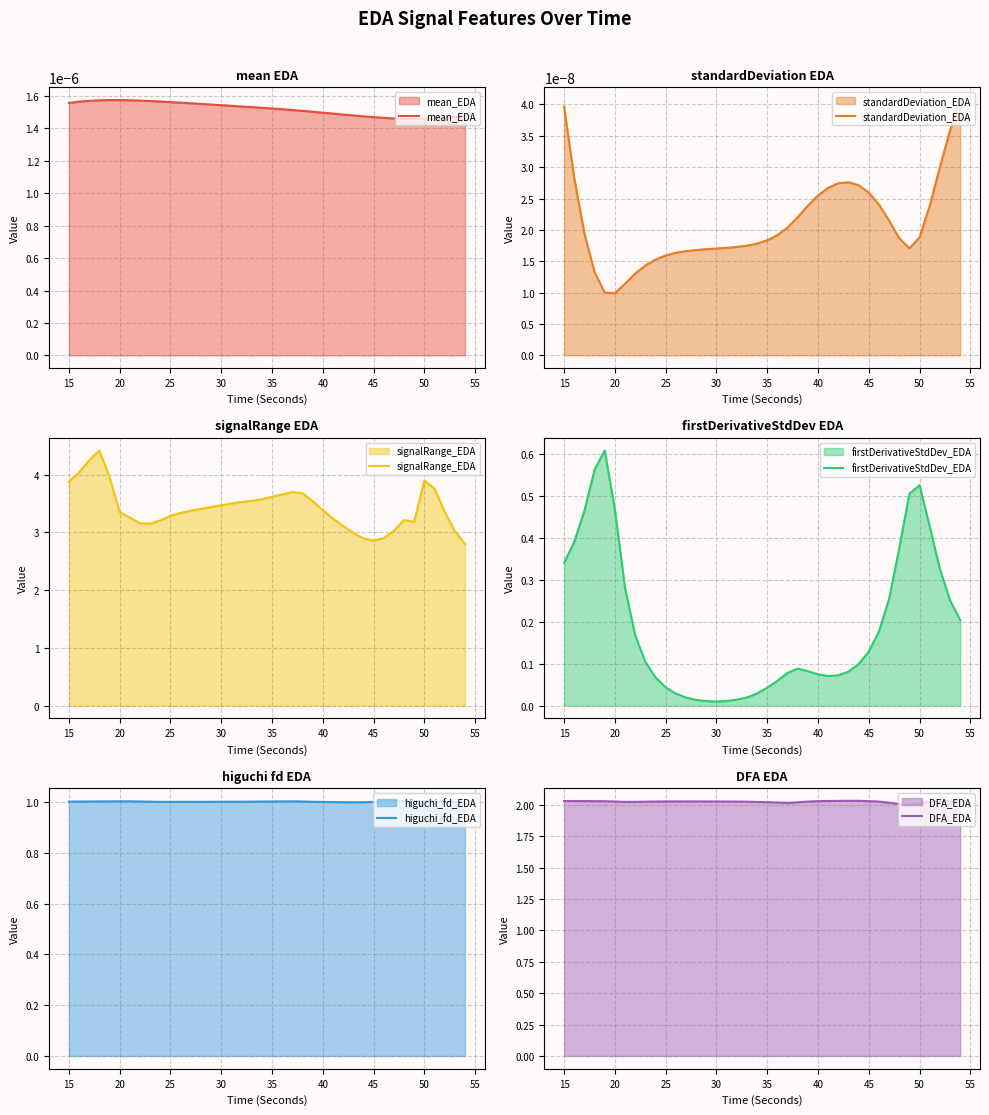

True or false: higuchi_fd_EDA and firstDerivativeStdDev_EDA cross at least once.

False